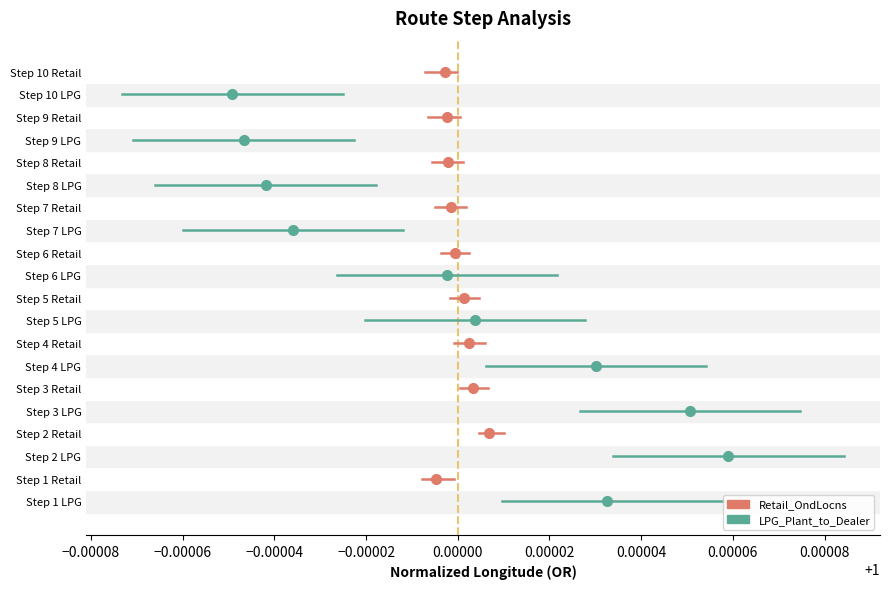

How many lines are shown in the chart?

2